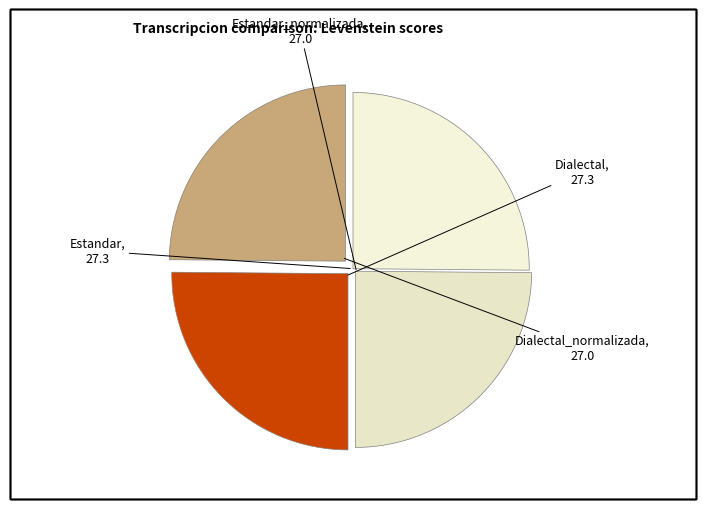

Which category has the smallest portion of the pie?

Estandar_normalizada